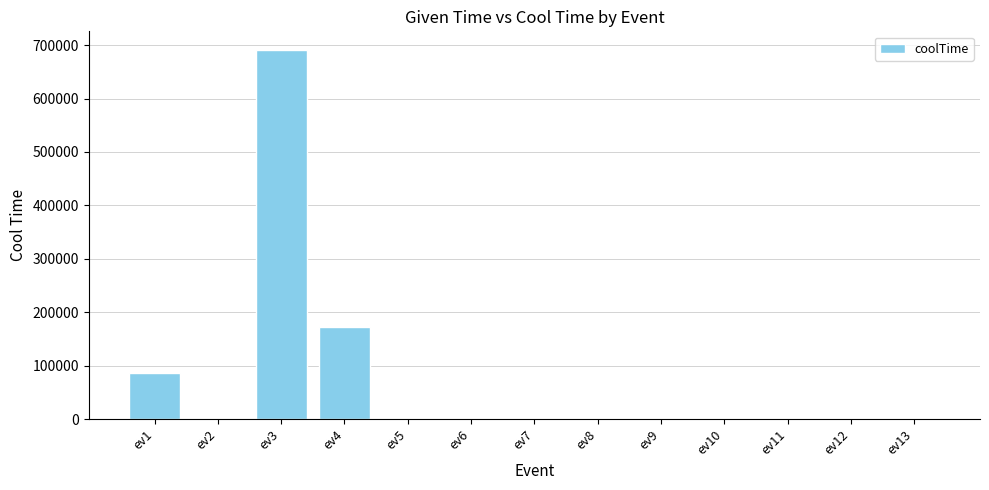

What is the greatest value displayed?

691200